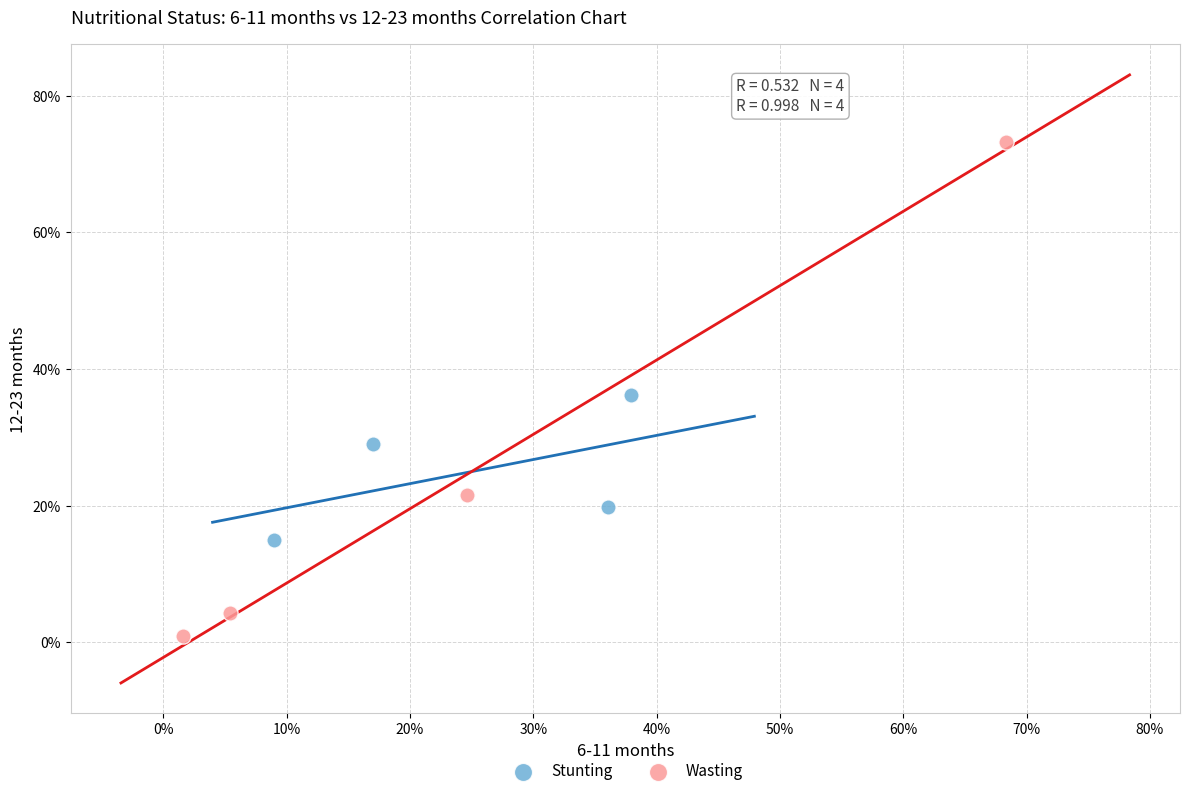

What are all the series names shown in the legend?

Stunting, Wasting